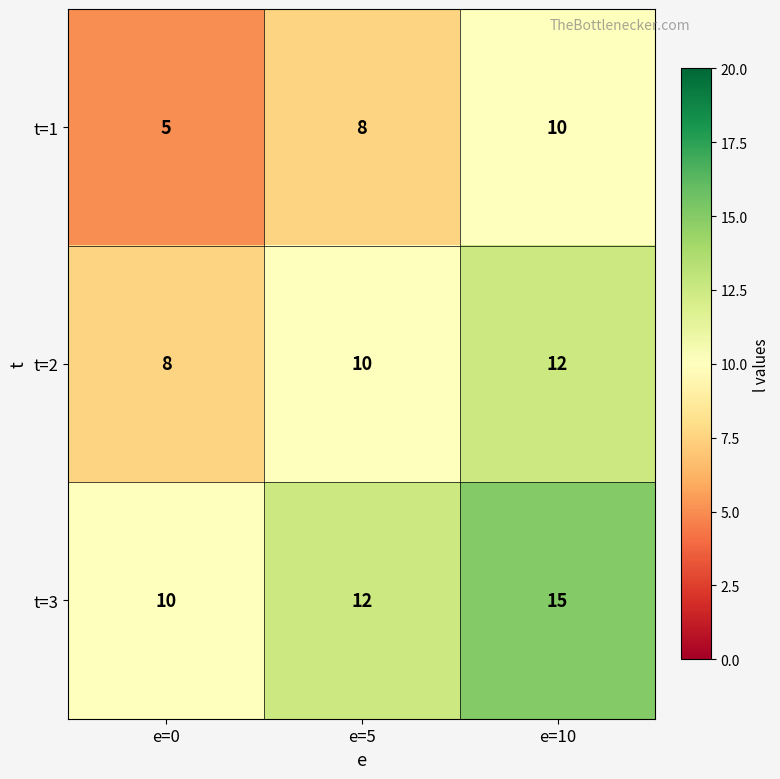

Count the t=1 values in the range 5 to 10.

3